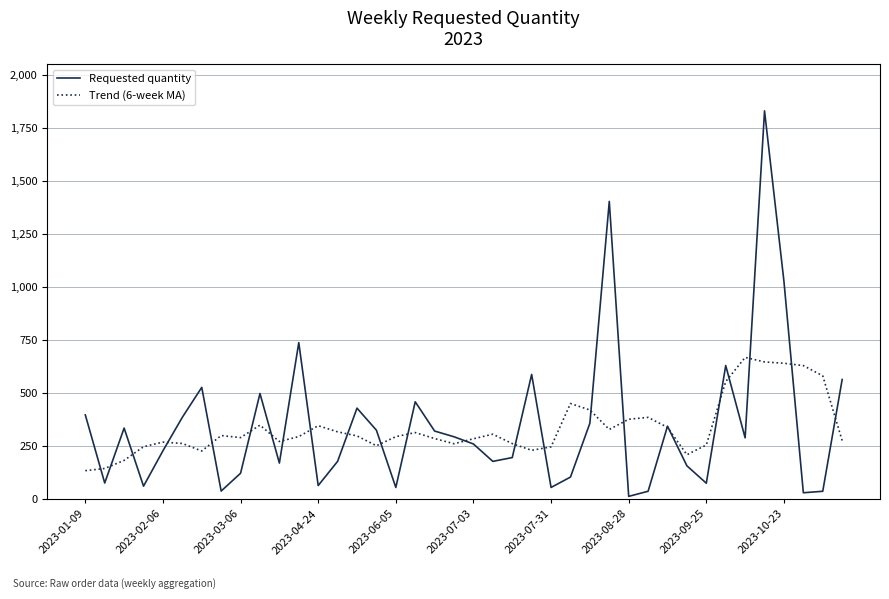

Which series has the widest spread of values?

Requested quantity